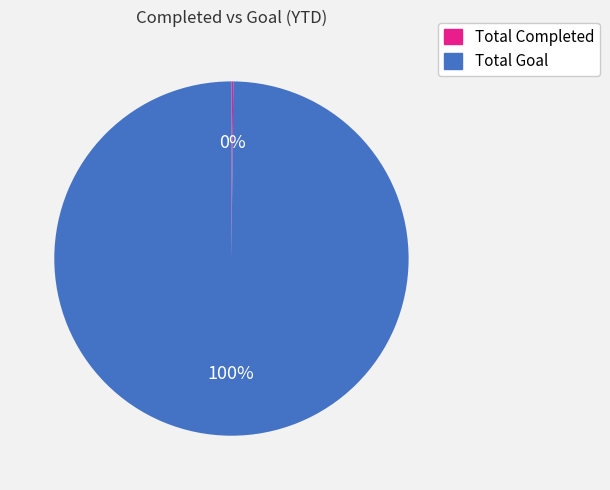

What is the largest slice in the pie chart?

Total Goal